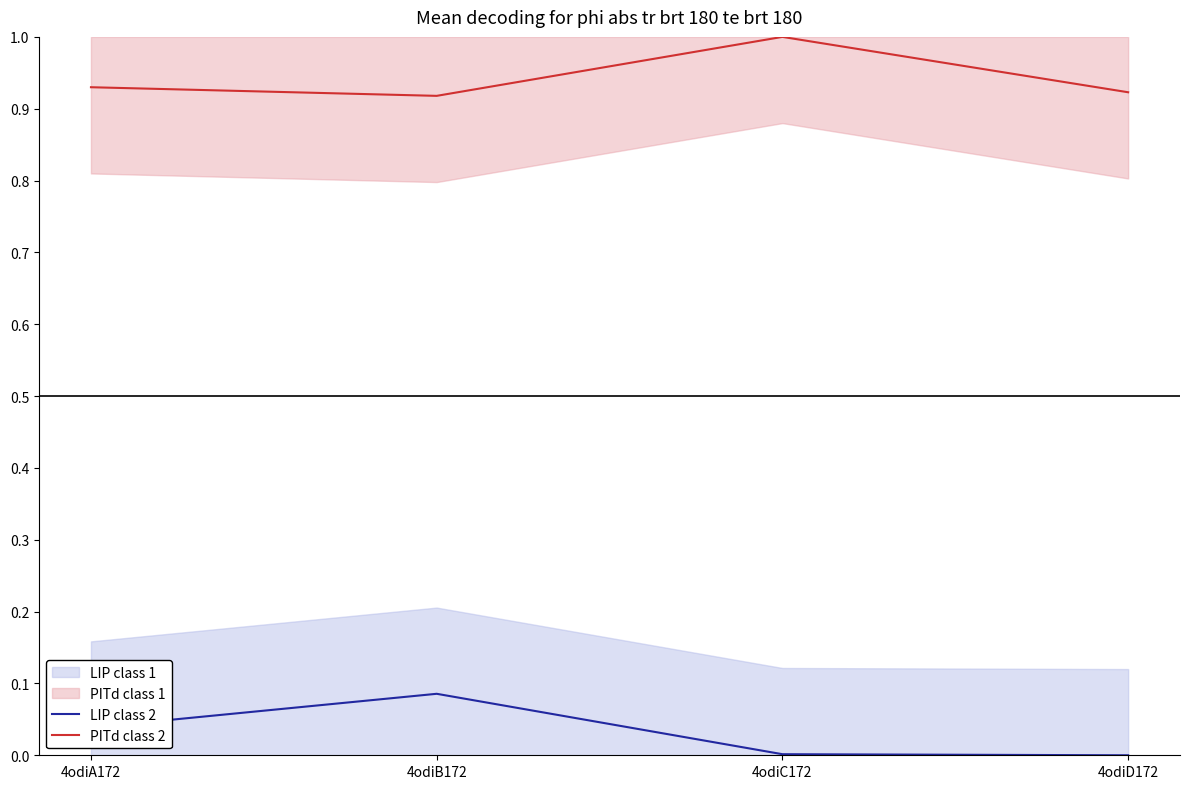

Which category has the highest value in the LIP class 2 series?

4odiB172